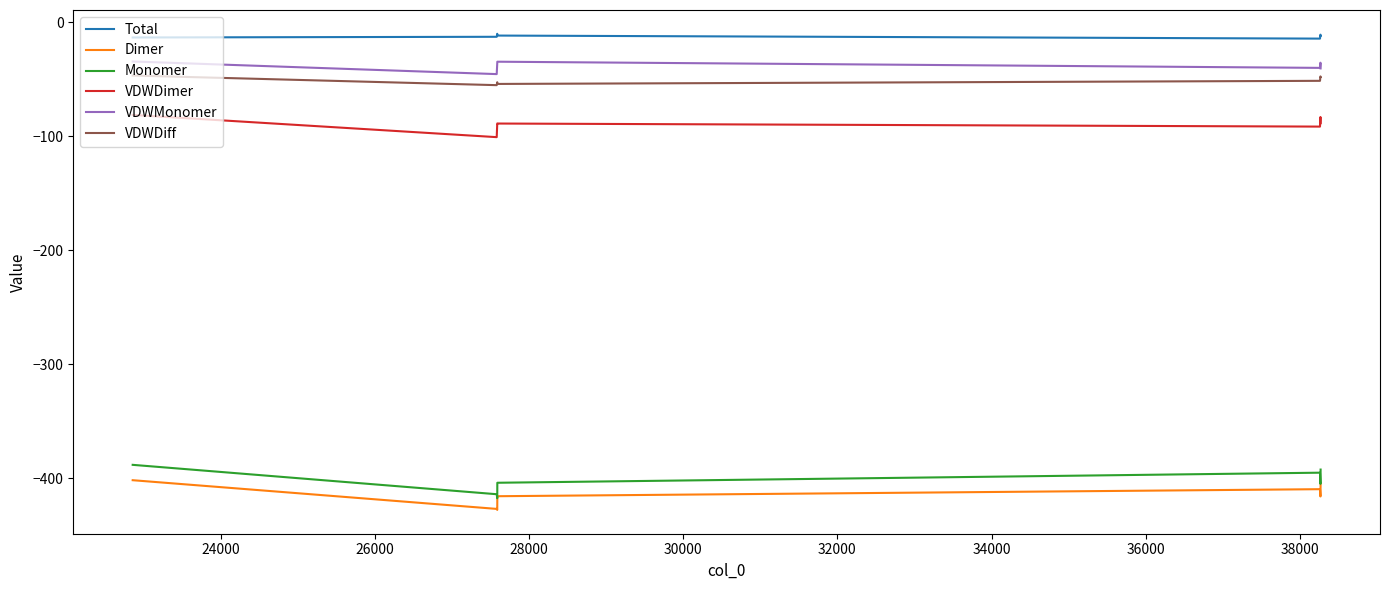

What is the minimum value for VDWMonomer?

-45.6